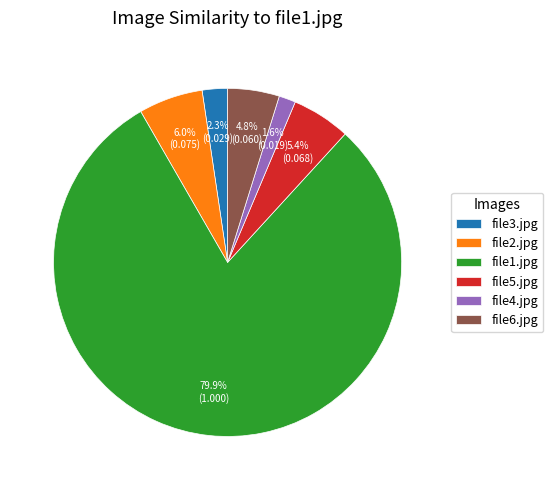

What percentage is the file4.jpg slice, to the nearest percent?

2%